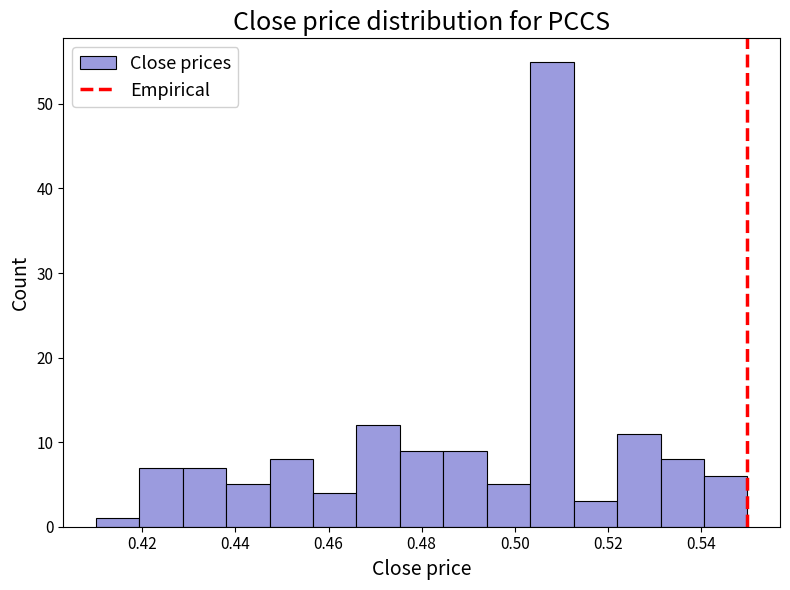

Which range on the x-axis has the tallest bar?

0.504 to 0.512